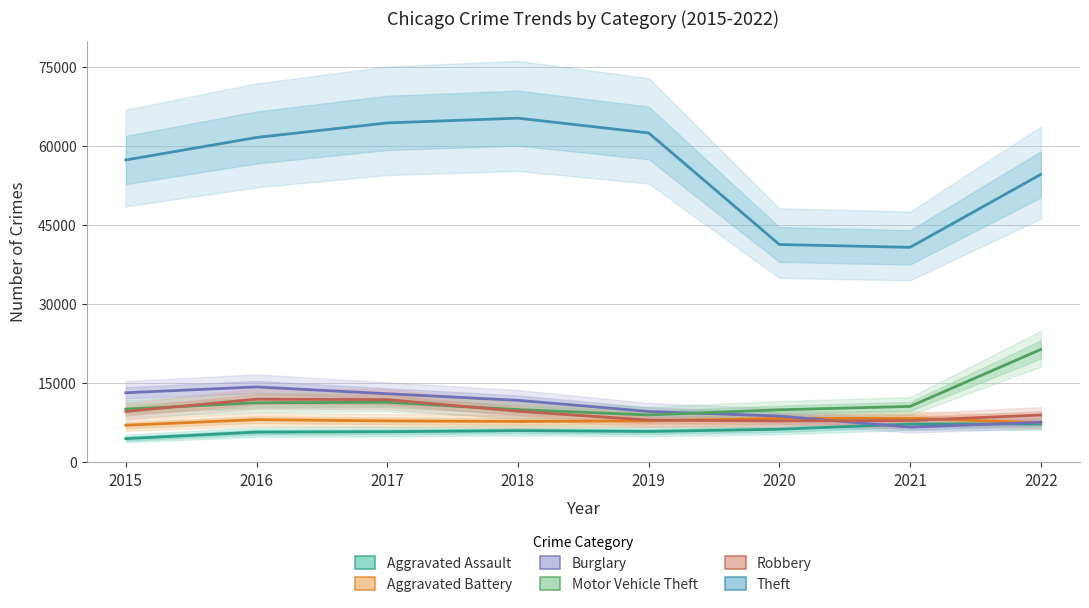

How many lines are shown in the chart?

6